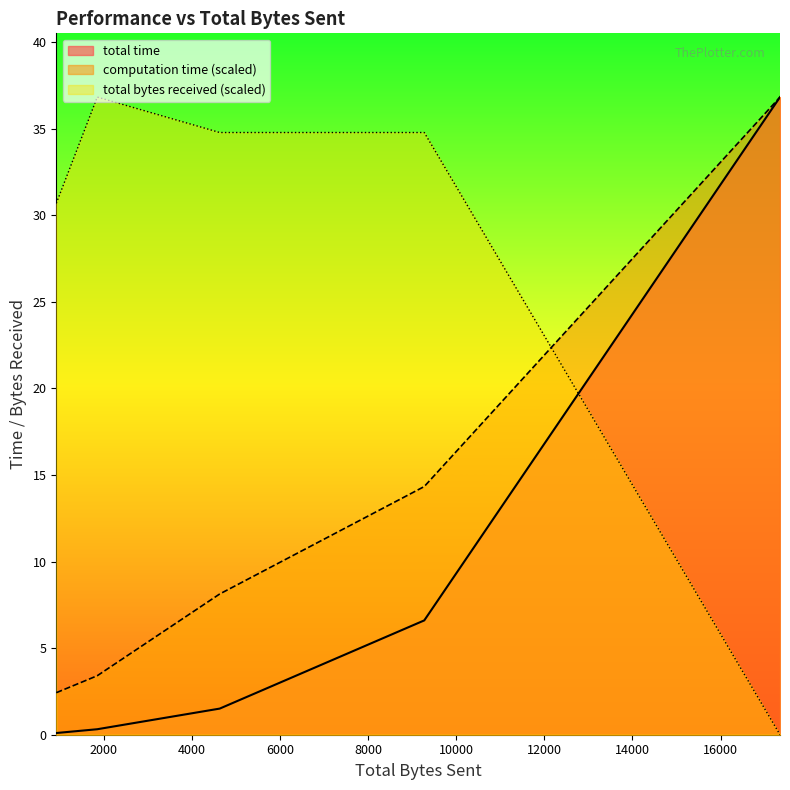

What is the total value across all series at 927?

33.2